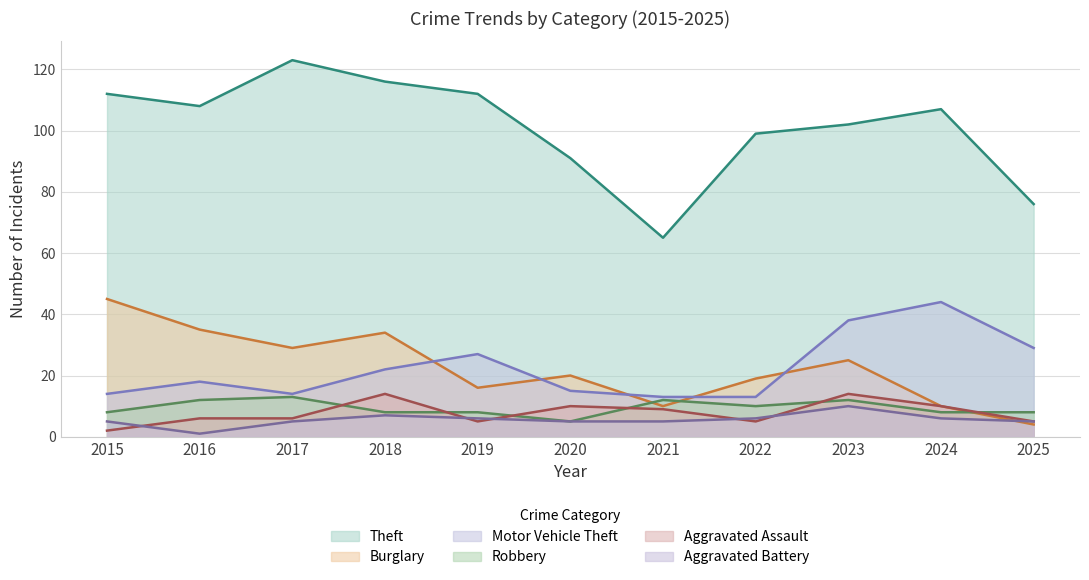

The value of Aggravated Assault at 2018 is 6. True or false?

False